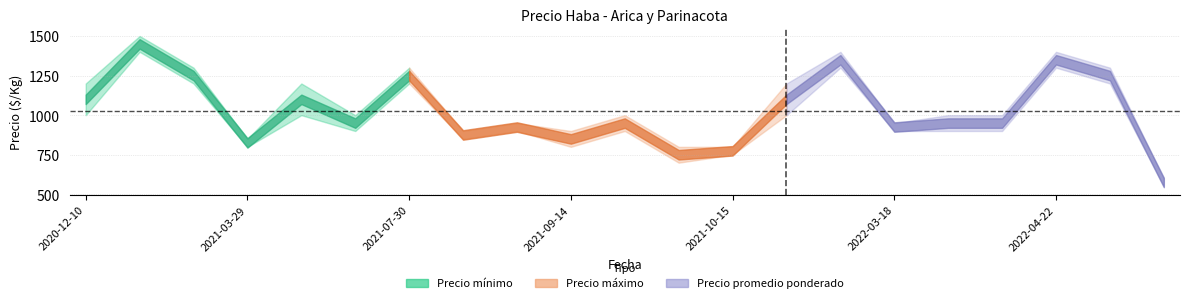

Which series changed the most between 2021-10-15 and 2022-04-05?

Precio máximo